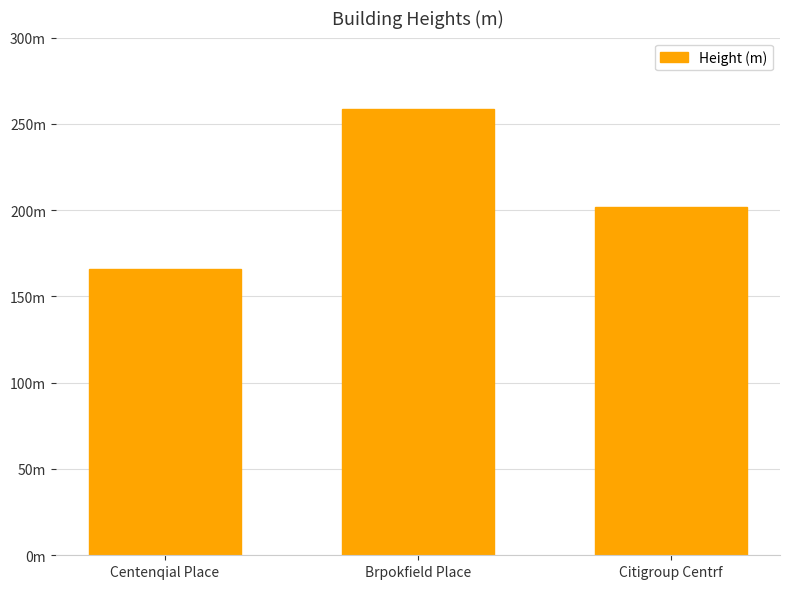

What is the ratio of the value at Citigroup Centrf to the value at Brpokfield Place?

0.8